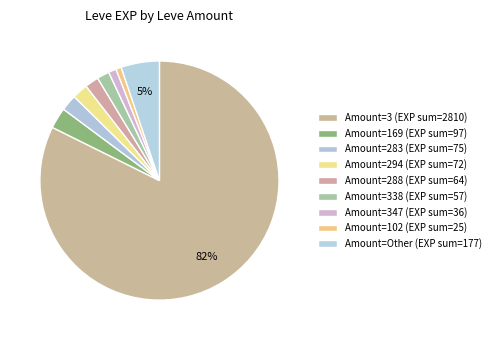

How many slices are in this pie chart?

9